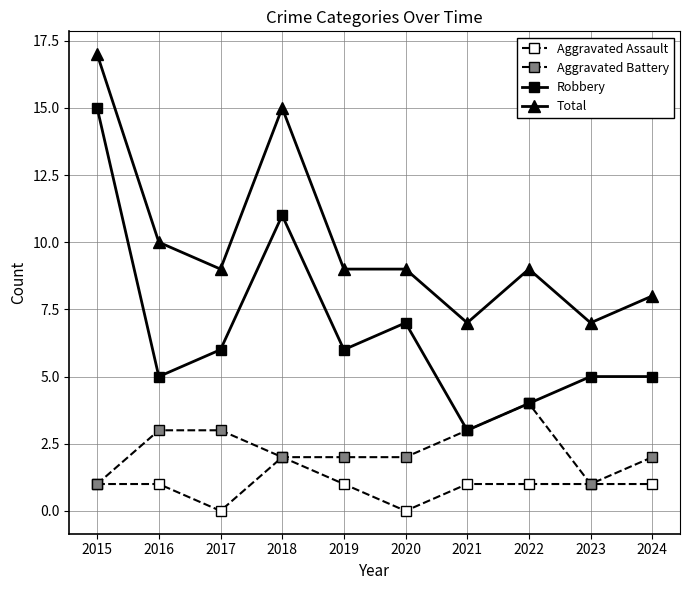

List the series in order of their peak value, highest first.

Total, Robbery, Aggravated Battery, Aggravated Assault